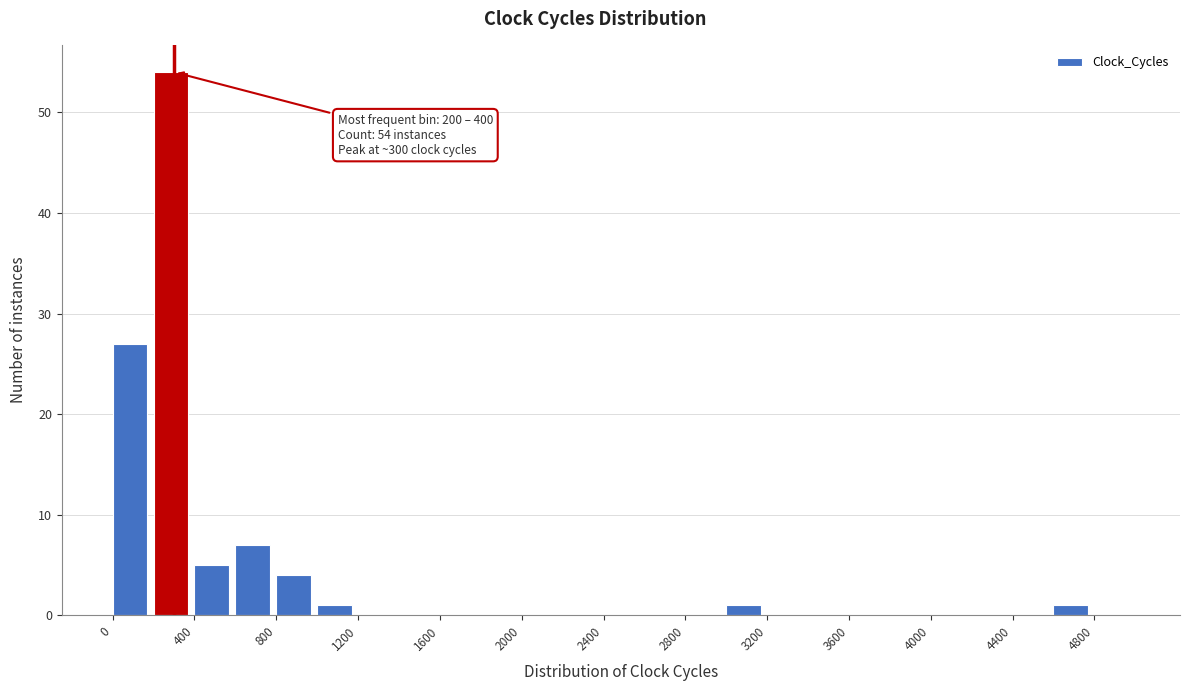

Over which range of the x-axis is the bar tallest?

200 to 400